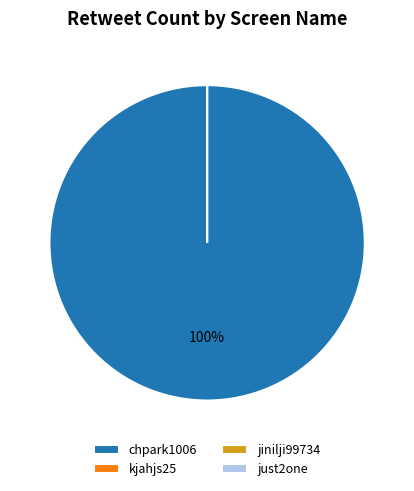

What portion of the pie excludes jinilji99734?

100.0%